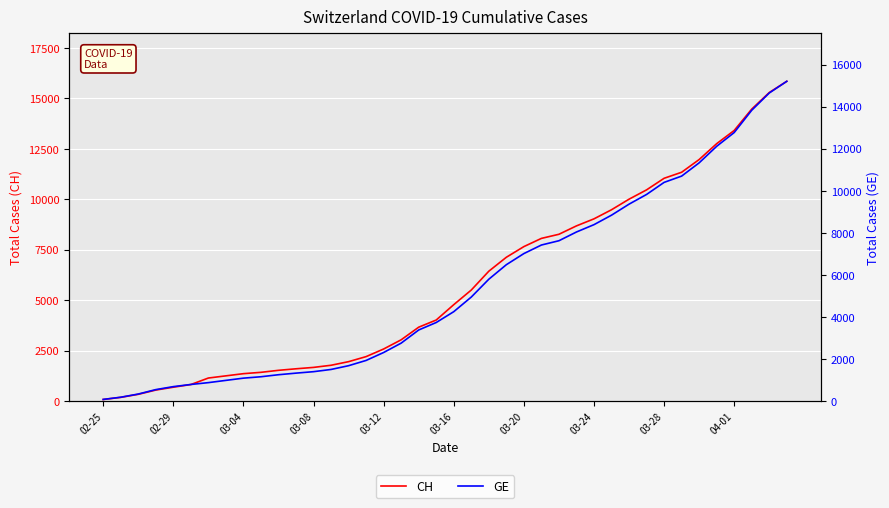

True or false: GE and CH intersect in this chart.

False